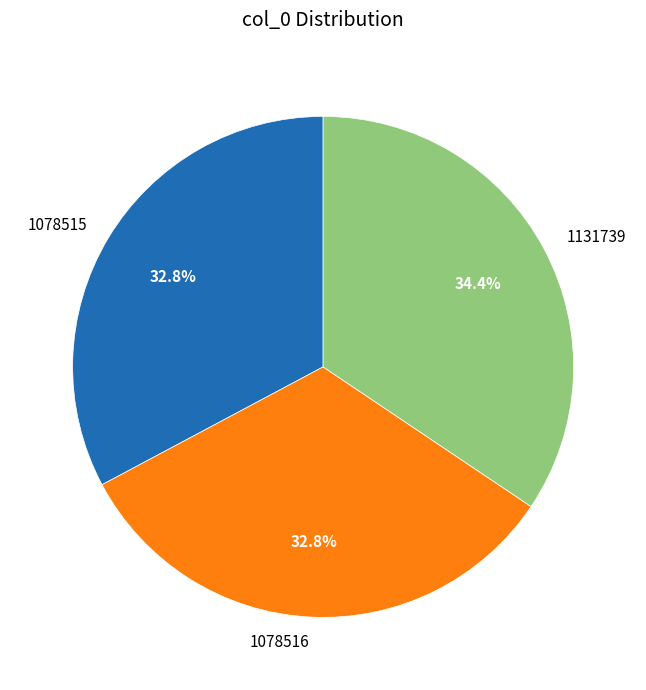

Approximately how many times larger is the value at 1078516 compared to 1131739?

1.0